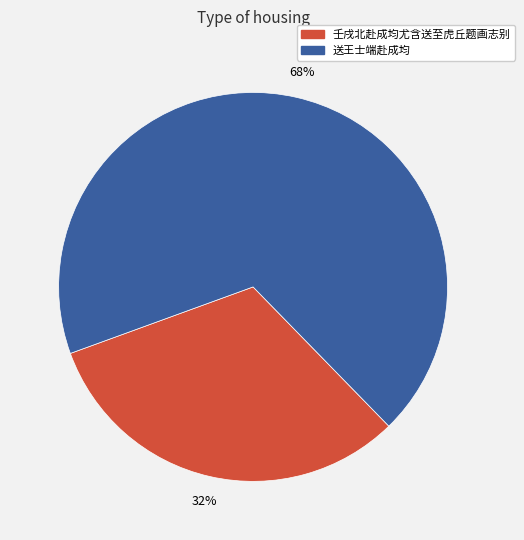

To the nearest percent, what percentage of the pie is 壬戌北赴成均尤含送至虎丘题画志别?

32%